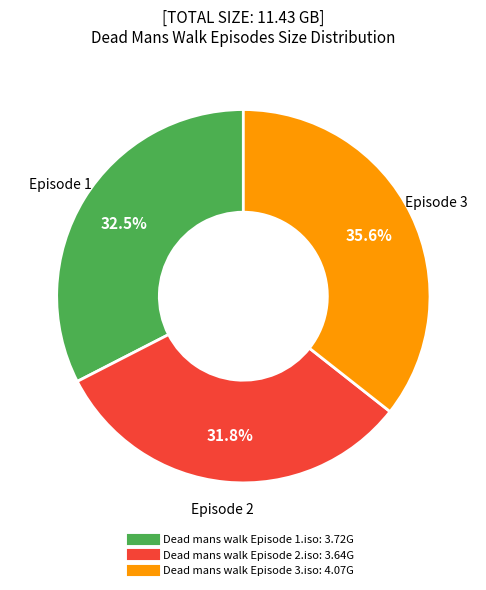

Which has a higher value, Dead mans walk Episode 3.iso or Dead mans walk Episode 1.iso?

Dead mans walk Episode 3.iso